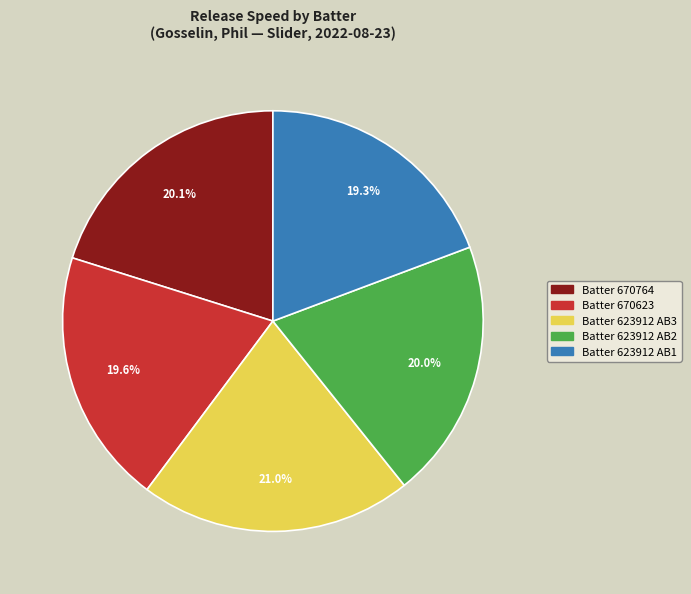

To the nearest percent, what is the average slice percentage?

20%